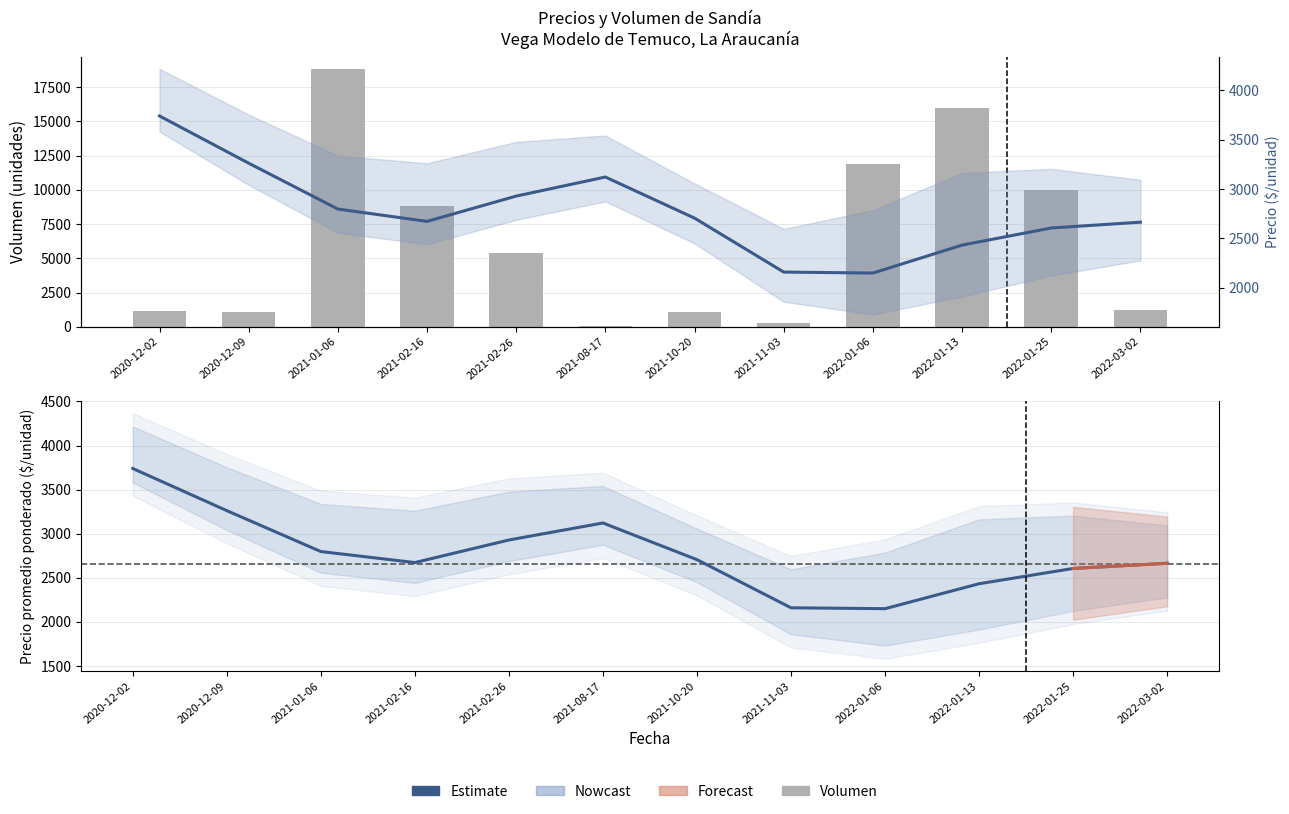

Which series changed the most between 2021-10-20 and 2021-11-03?

Volumen